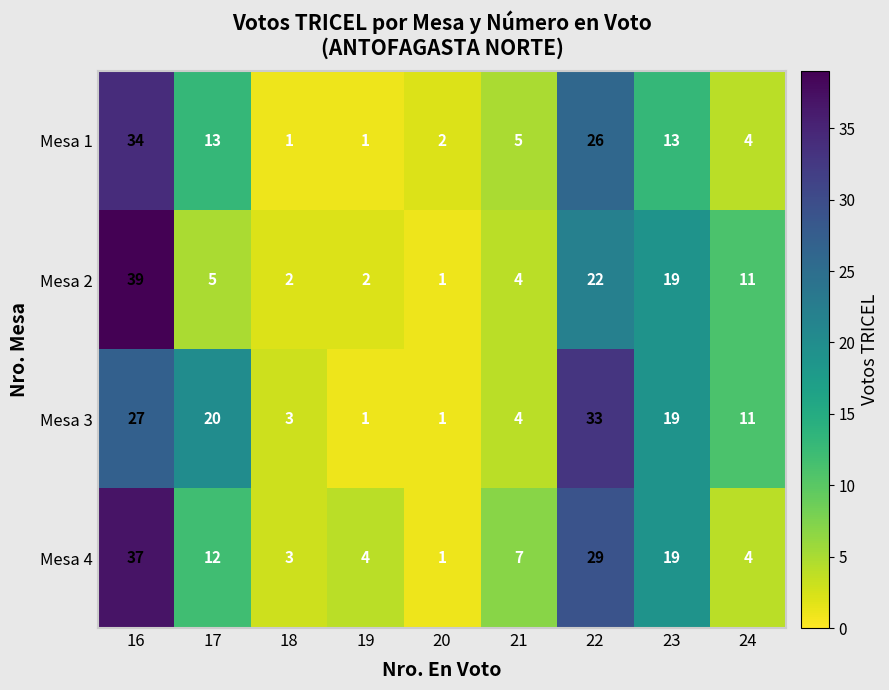

At which category is the sum across all series the highest?

16